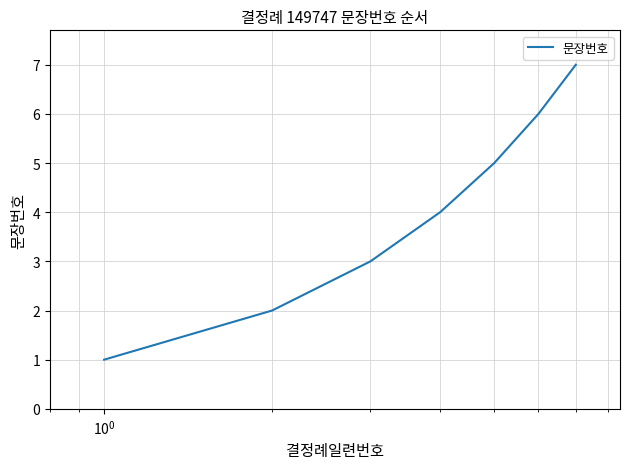

Reading left to right, what are all the values shown in this chart?

1	2	3	4	5	6	7